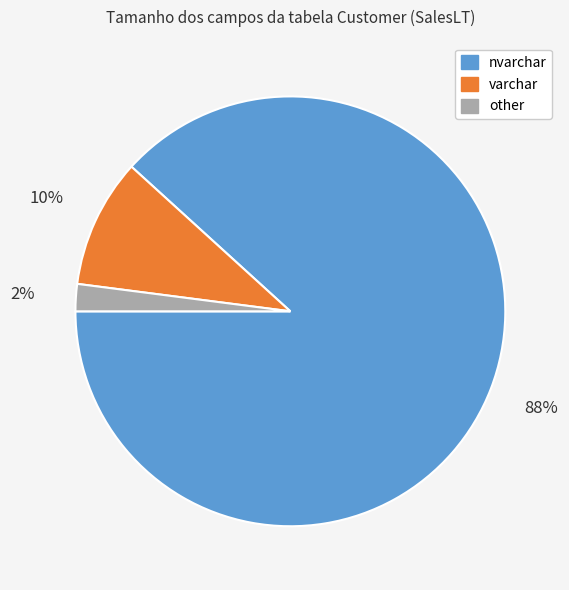

Rank the categories by value from lowest to highest.

other, varchar, nvarchar